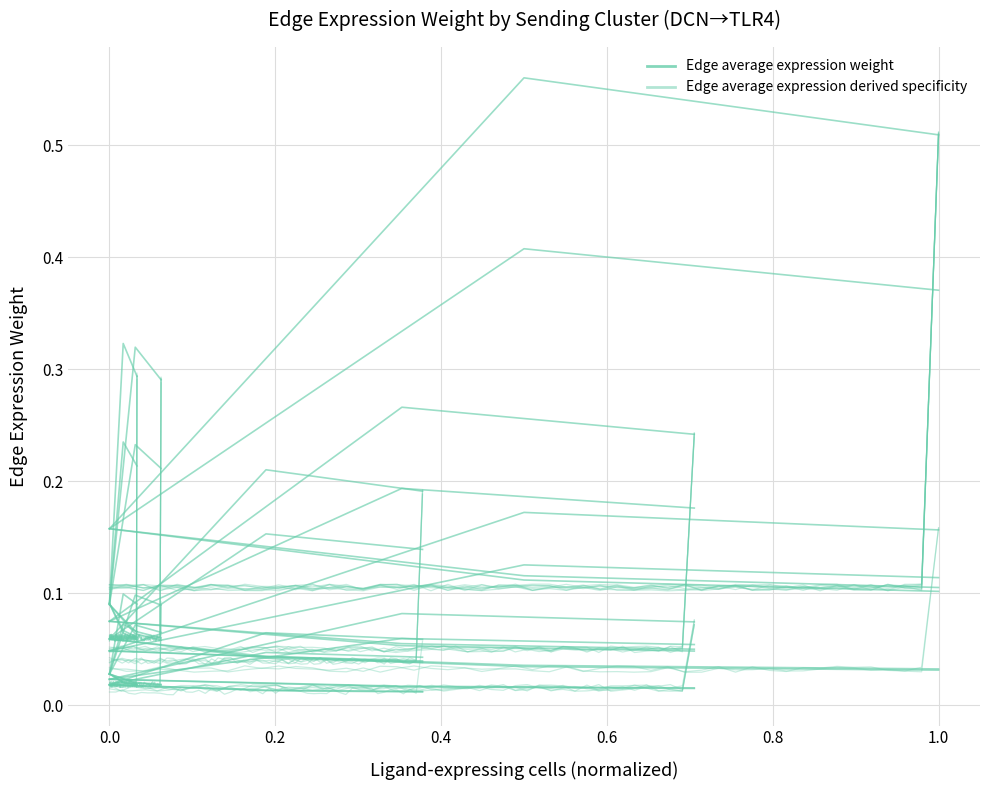

Is the value of Edge average expression derived specificity at 0.0 greater than the value of Edge average expression weight at 0.0?

No